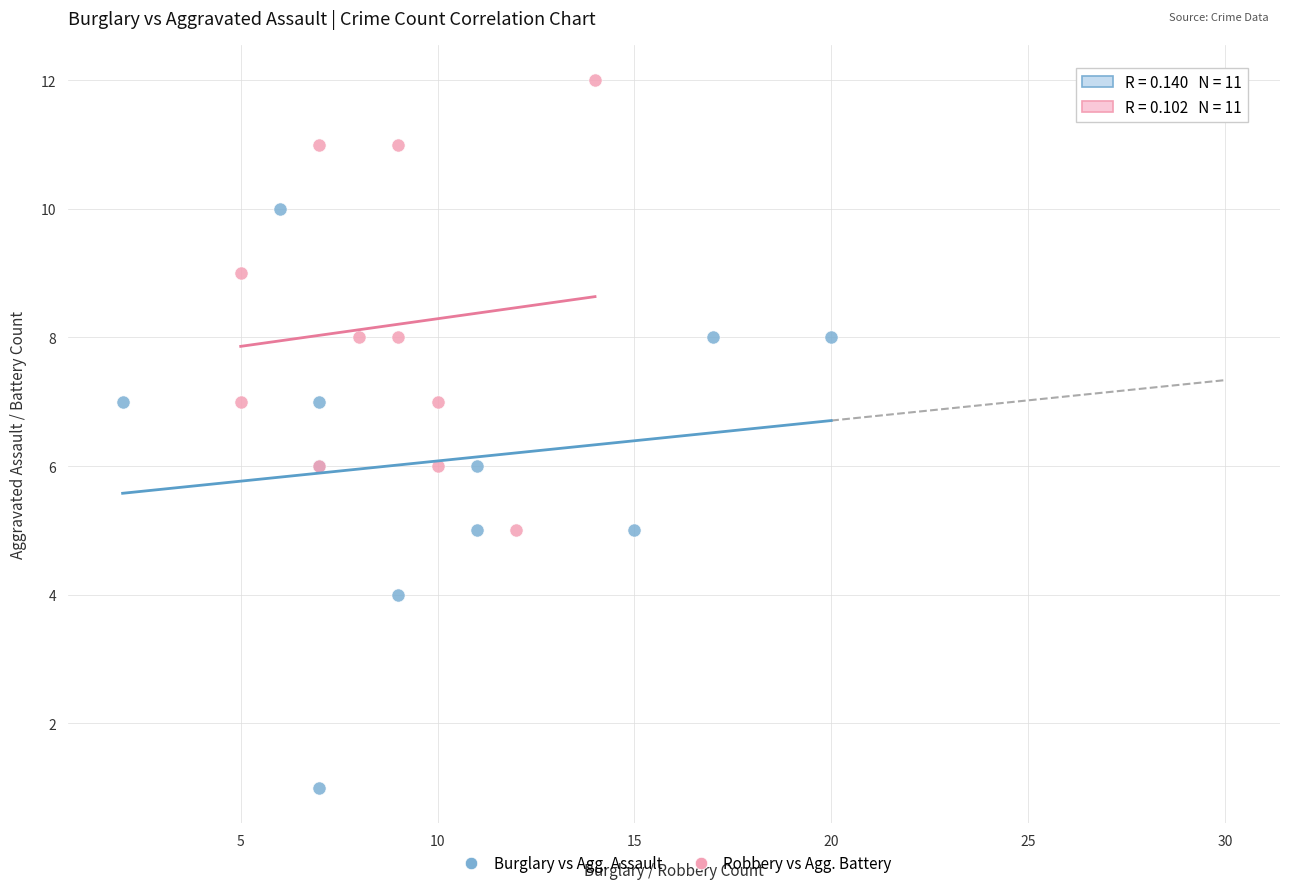

Which series has the widest spread of Y values?

Burglary vs Agg. Assault